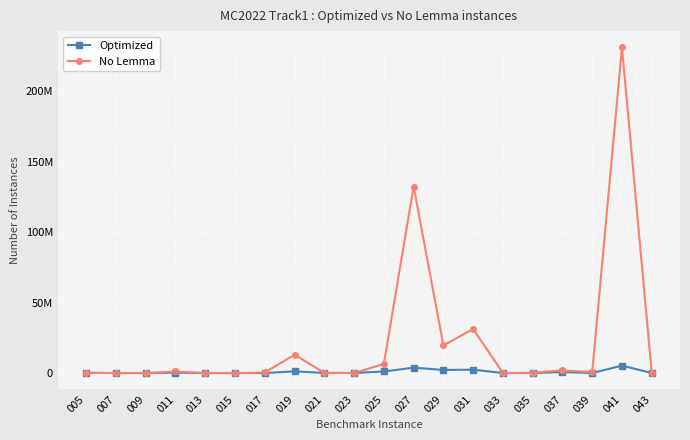

What are all the series names shown in the legend?

Optimized, No Lemma